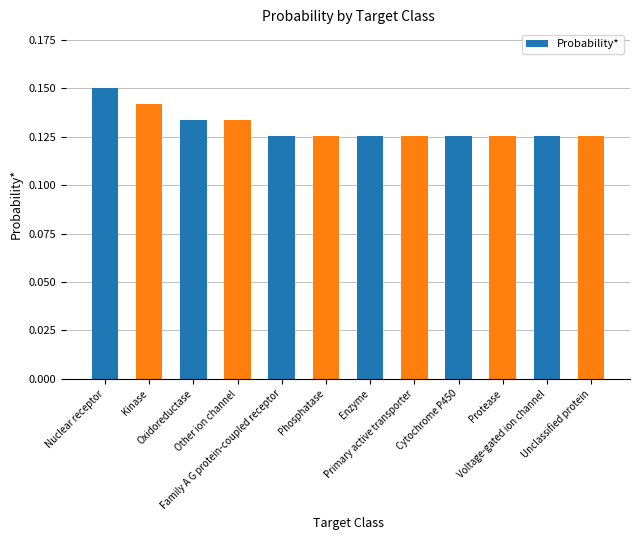

How many values are between 0 and 1?

12